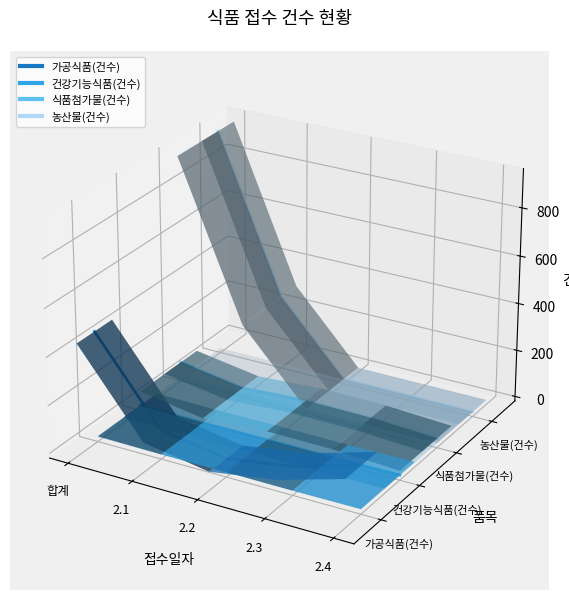

What are all the series names shown in the legend?

가공식품(건수), 건강기능식품(건수), 식품첨가물(건수), 농산물(건수)